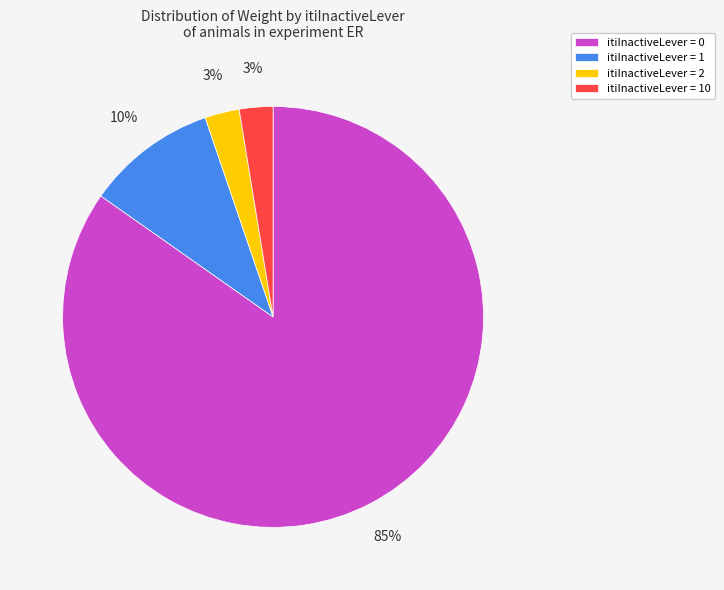

Between itiInactiveLever = 2 and itiInactiveLever = 0, which is larger?

itiInactiveLever = 0